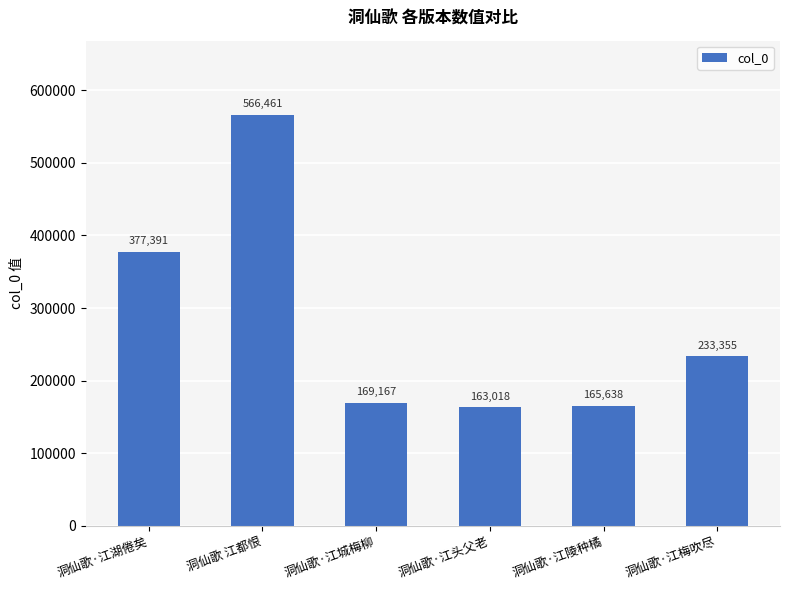

Which category has the highest value across all series?

洞仙歌 江都恨